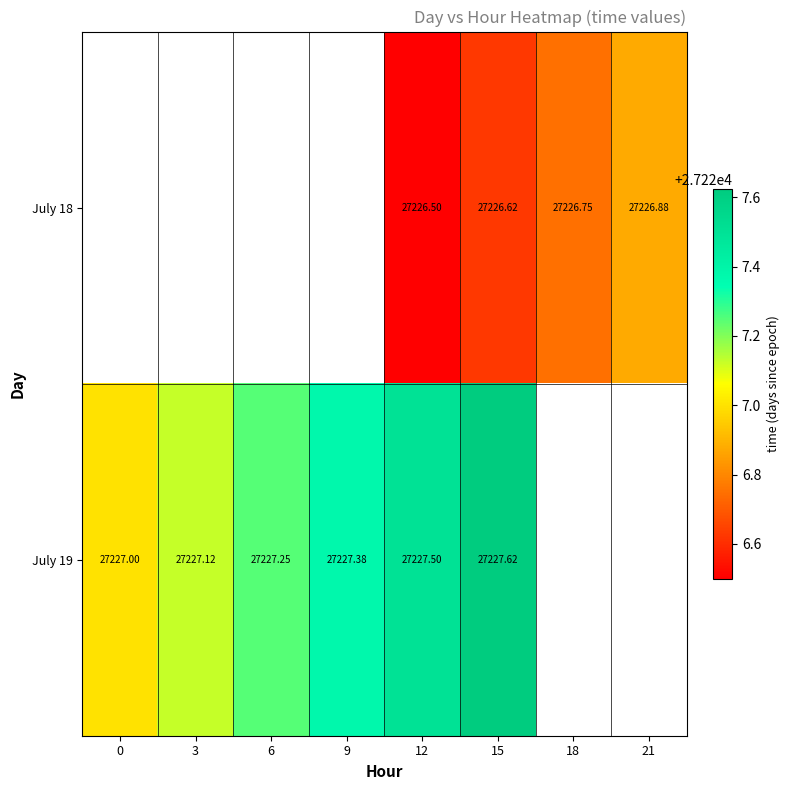

Is it true that July 19 equals 27227.4 at 9?

True